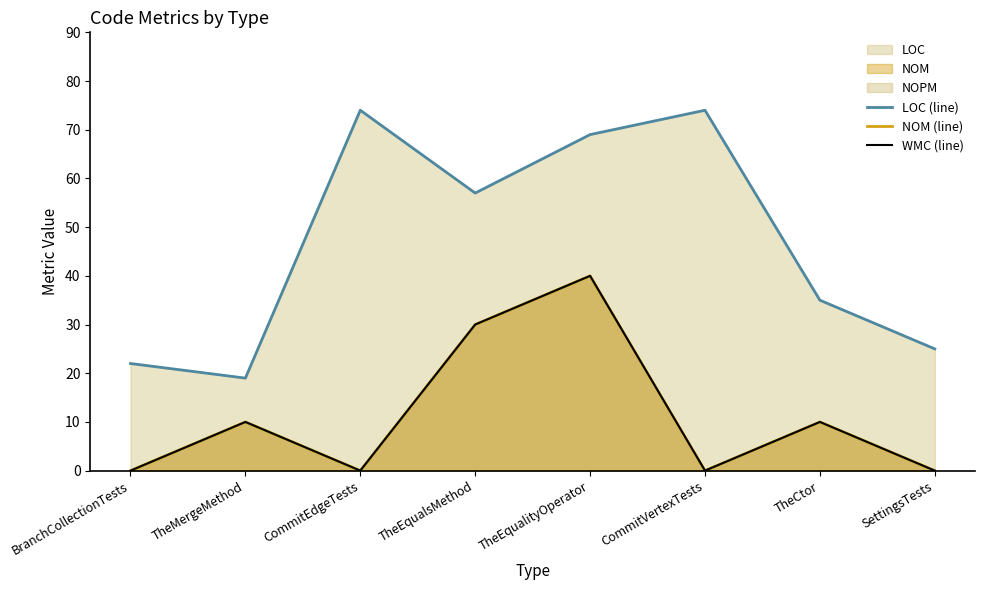

True or false: LOC (line) and WMC (line) cross at least once.

False